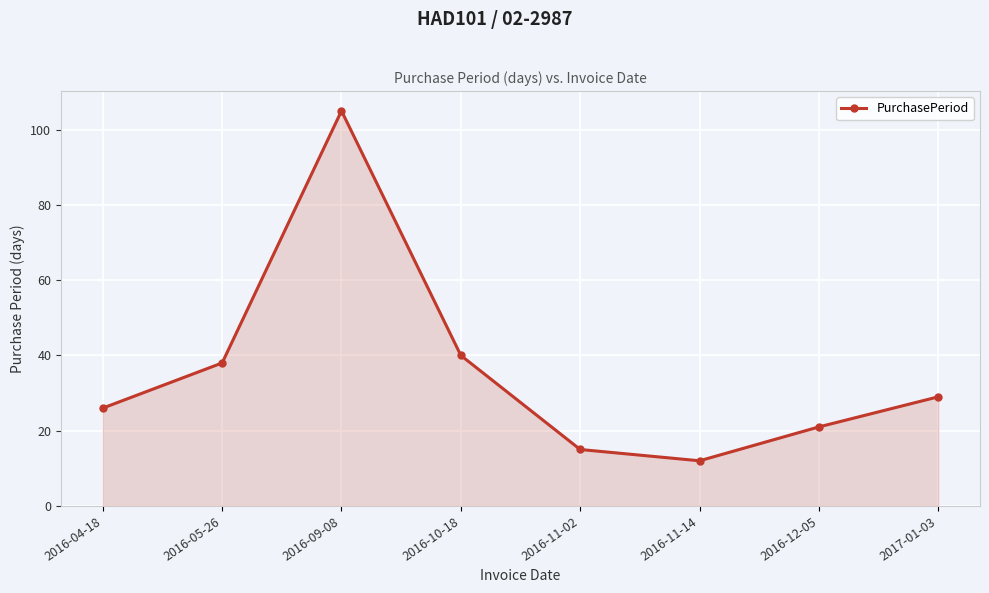

Is it true that the value at 2017-01-03 is 49?

False